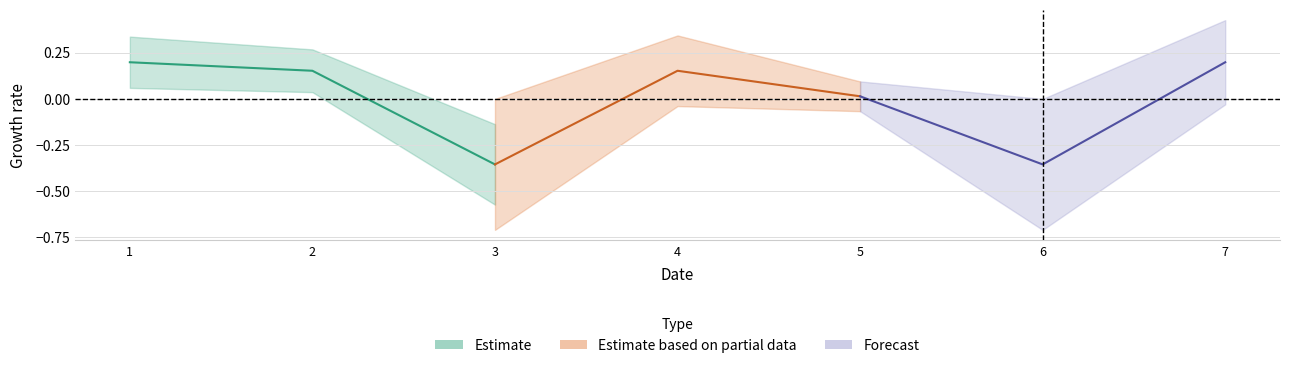

What are all the series names shown in the legend?

Estimate, Estimate based on partial data, Forecast